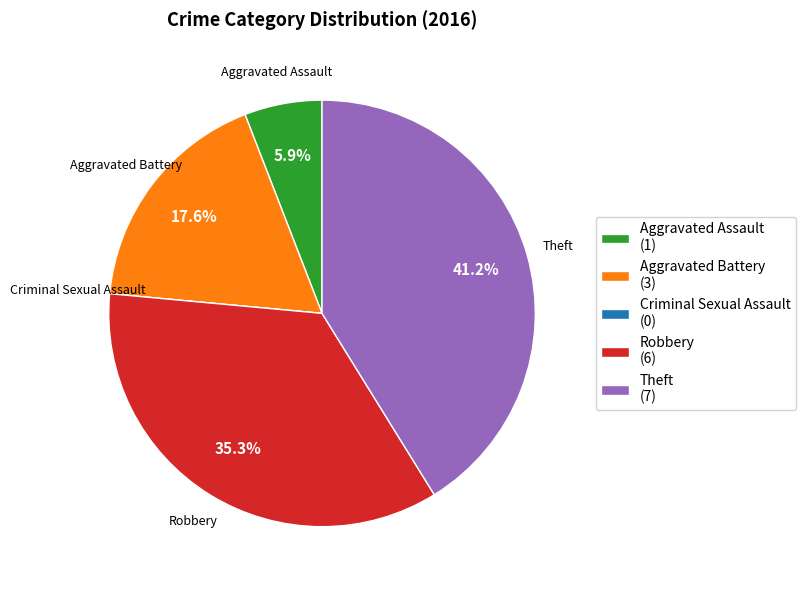

Does Aggravated Assault account for over 50% of the chart?

No